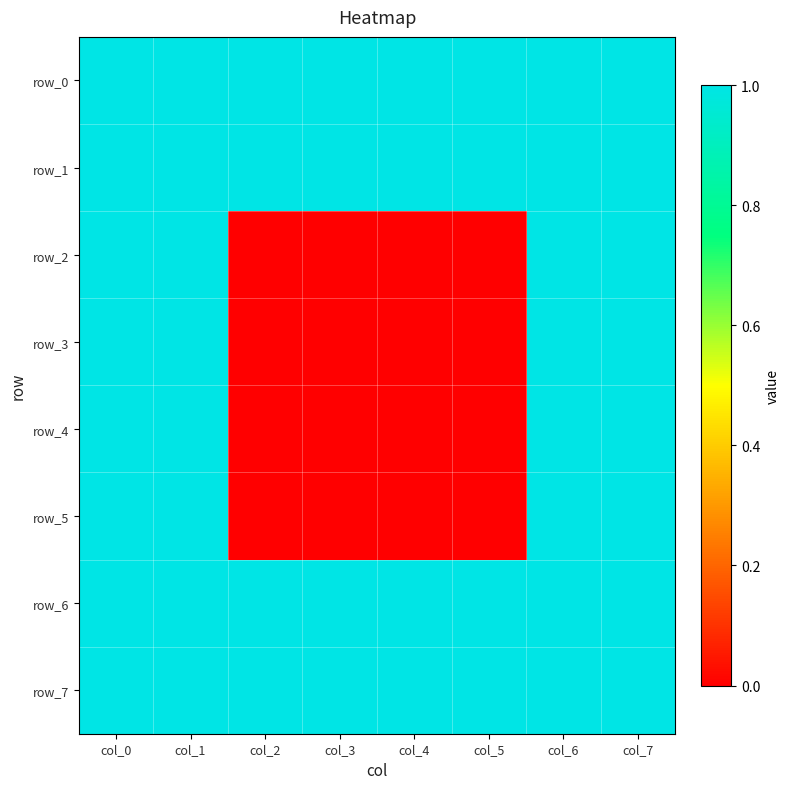

Rank the categories by row_5 value from highest to lowest.

col_0, col_1, col_6, col_7, col_2, col_3, col_4, col_5